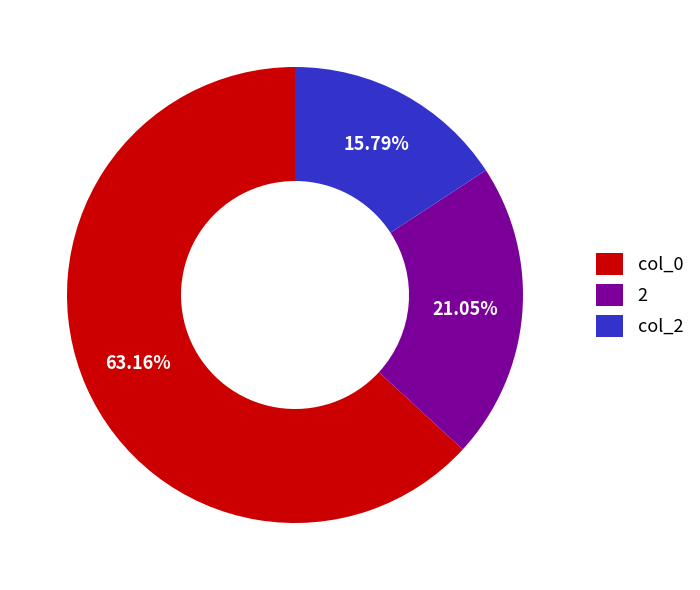

To the nearest percent, what is the combined percentage of 2 and col_2?

37%